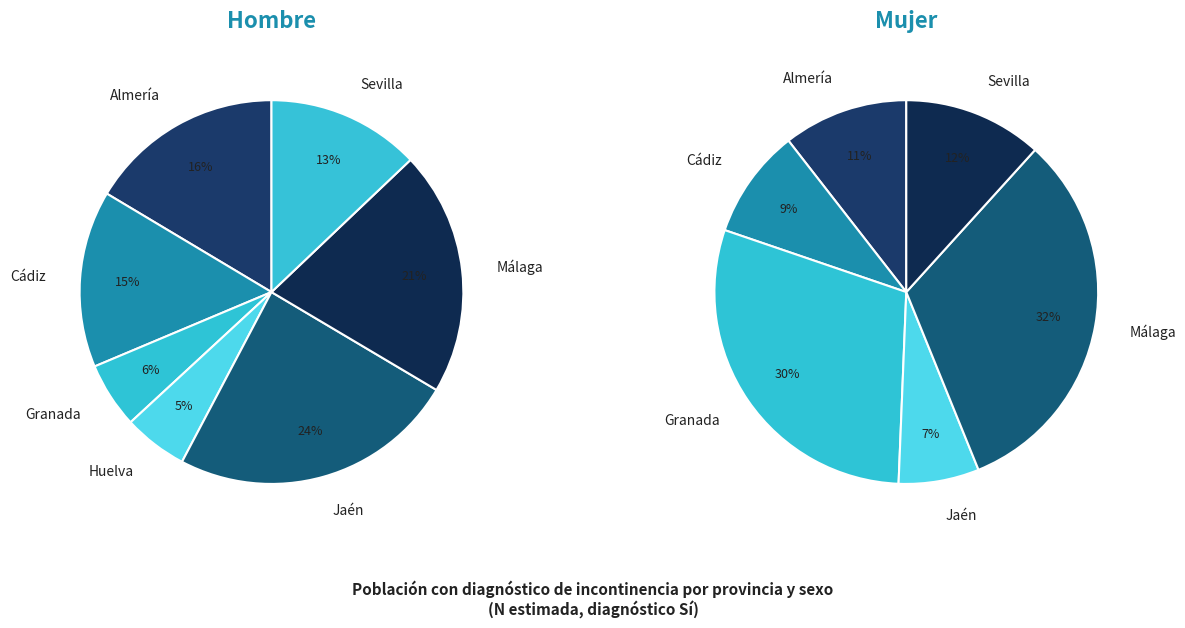

Is there any slice that represents more than half of the pie?

No